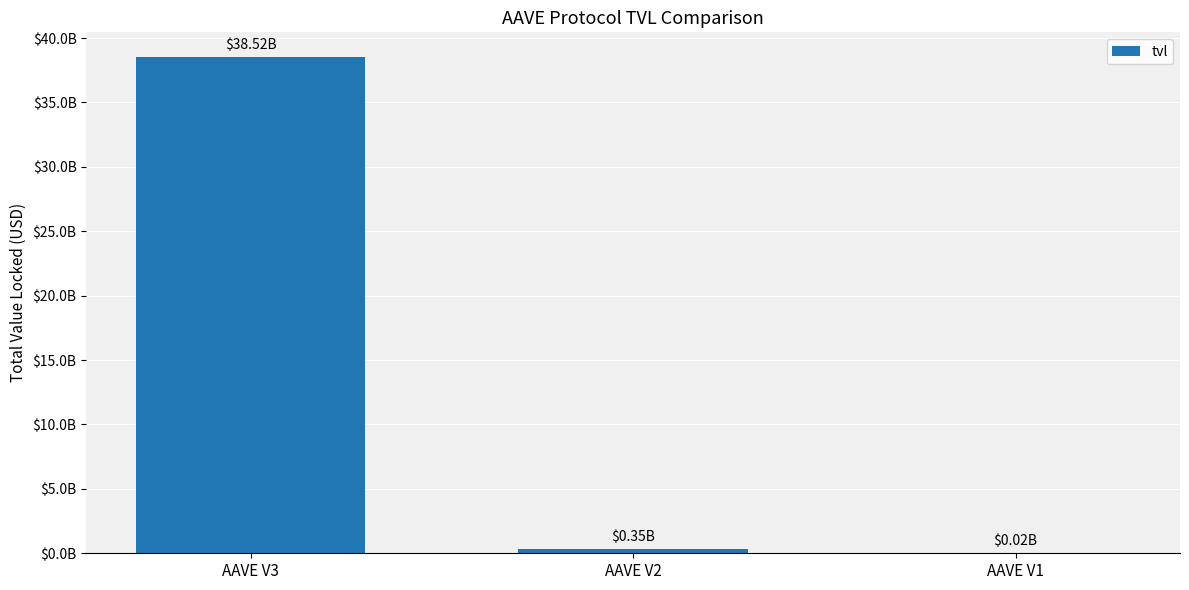

What is the sum of the values at AAVE V3 and AAVE V2?

38870603292.0